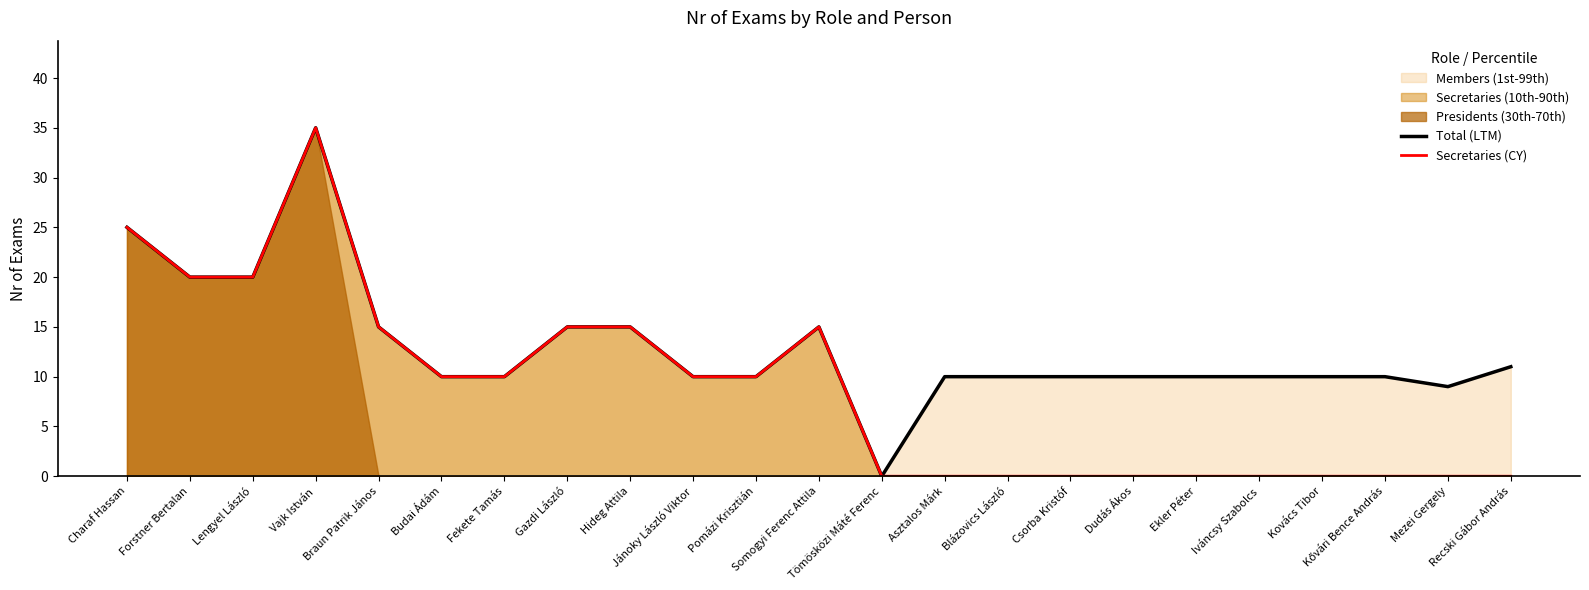

Where is the first local maximum for Total (LTM)?

Vajk István